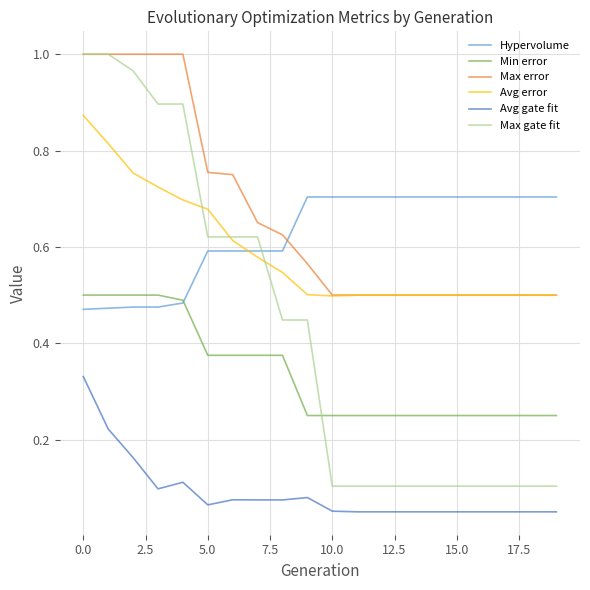

Which series has the largest range (max minus min)?

Max gate fit